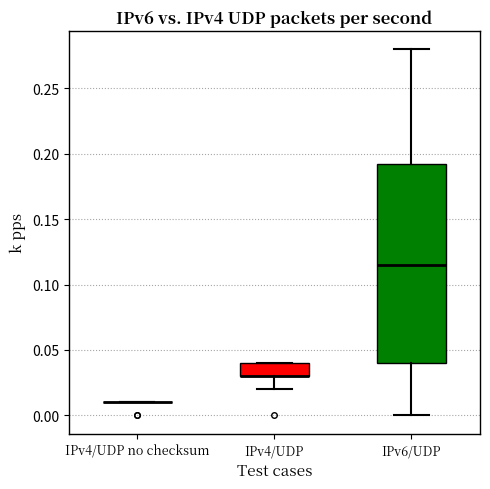

Reading left to right, transcribe this box plot: for each box, give where its median line is, the range the box spans, and where its two whiskers end, as read against the y-axis. The values are not printed on the chart, so give them approximately, as read against the axis.

IPv4/UDP no checksum: box collapsed to a line at 0.010, whiskers 0.010 to 0.010
IPv4/UDP: median 0.030 (drawn on the box's lower edge), box 0.030 to 0.040, whiskers 0.020 to 0.040
IPv6/UDP: median 0.115, box 0.040 to 0.195, whiskers 0.000 to 0.280